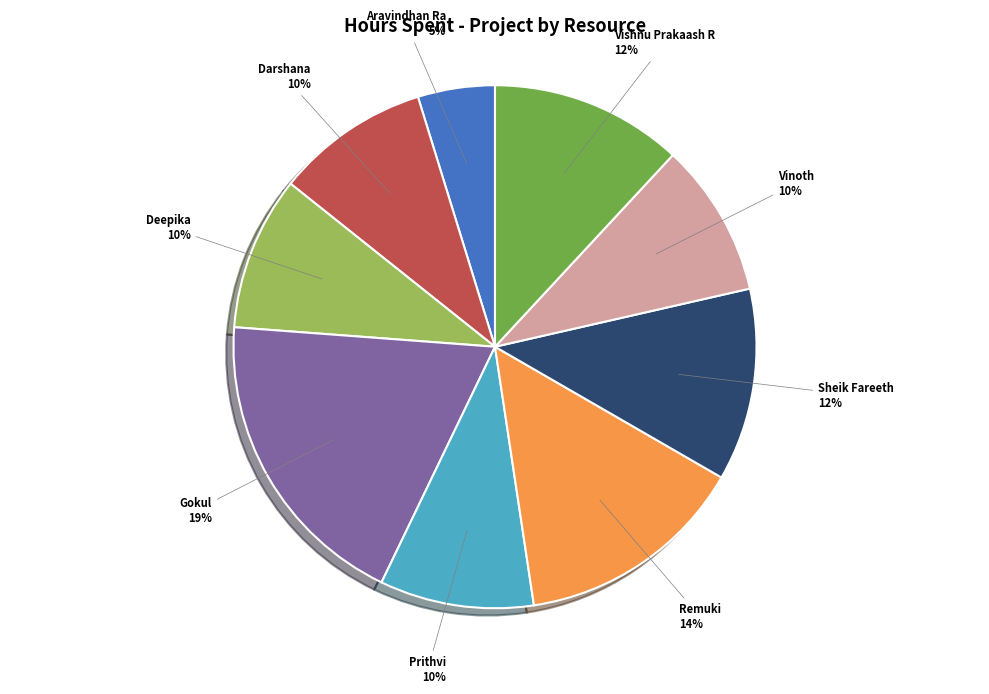

Is the sum of Vishnu Prakaash R and Remuki greater than half?

No